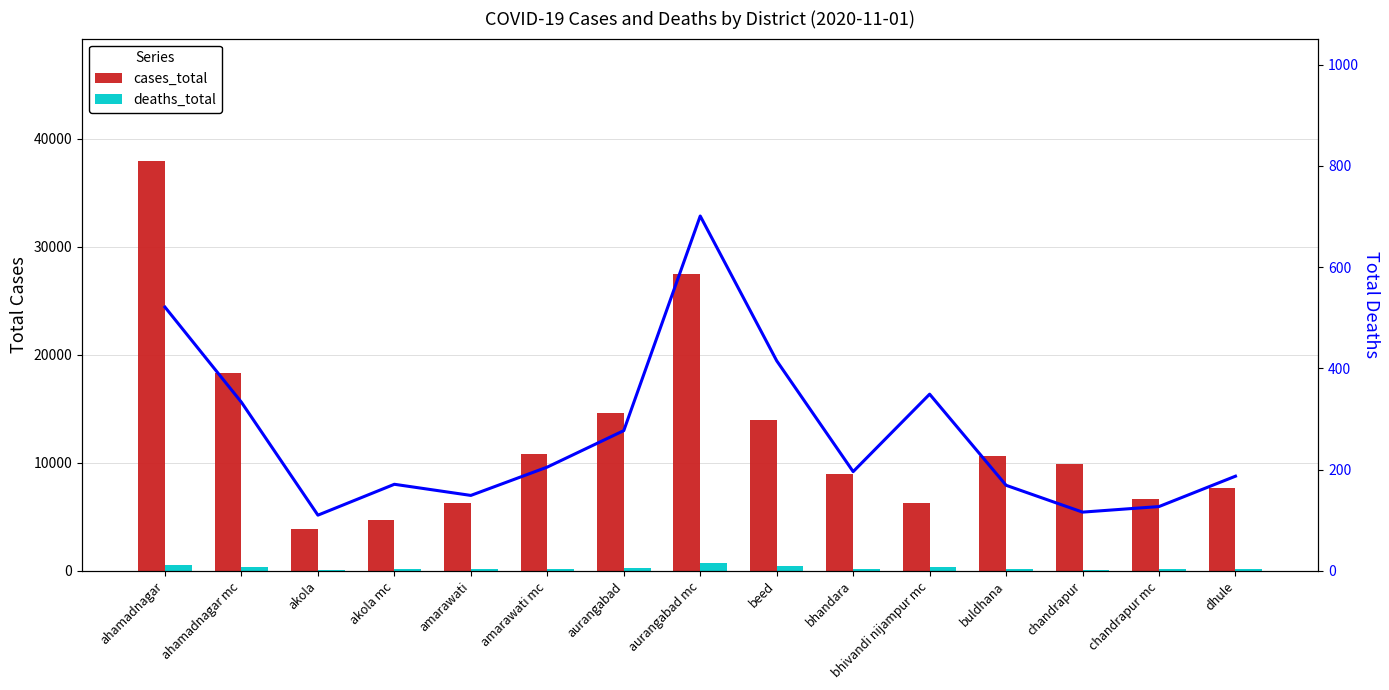

Reading left to right, extract all data points from this chart.

cases_total: 37917	18362	3862	4731	6286	10776	14659	27487	13967	8965	6272	10594	9867	6612	7699
deaths_total: 521	333	110	171	149	205	277	701	415	196	349	169	116	127	187